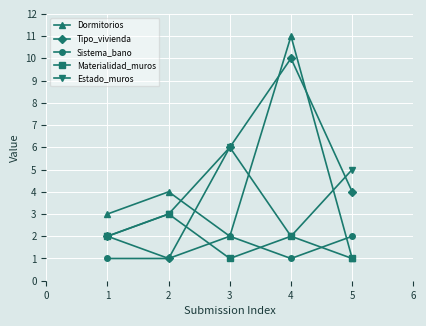

Which category has the highest value in the Tipo_vivienda series?

4